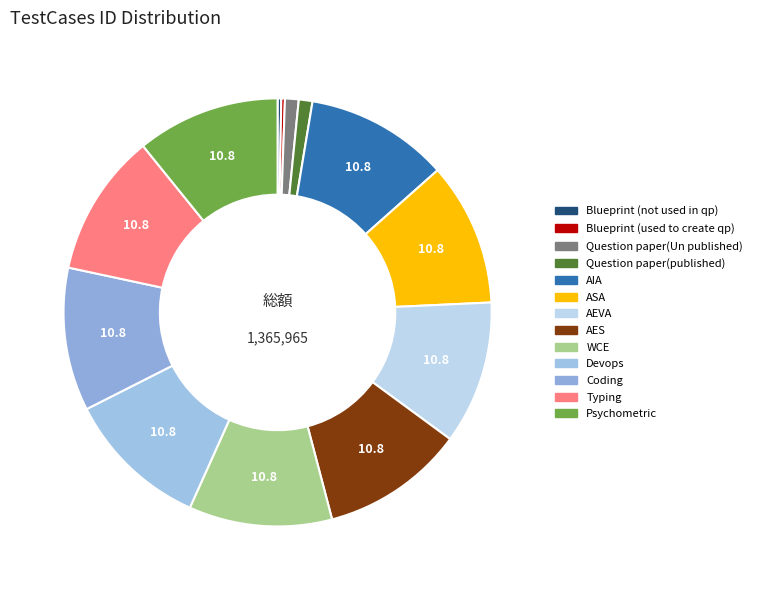

Which category has the smallest portion of the pie?

Blueprint (used to create qp)